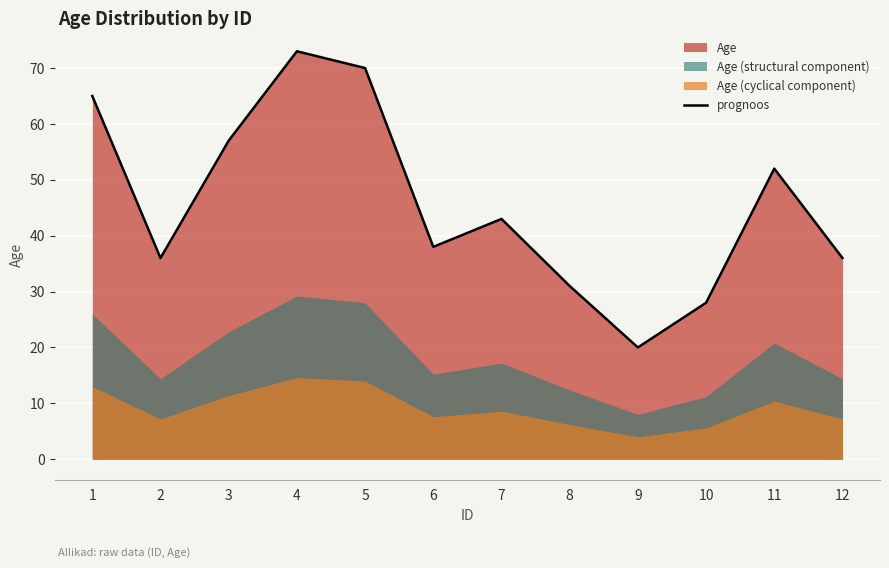

The value of prognoos at 12 is 36. True or false?

True